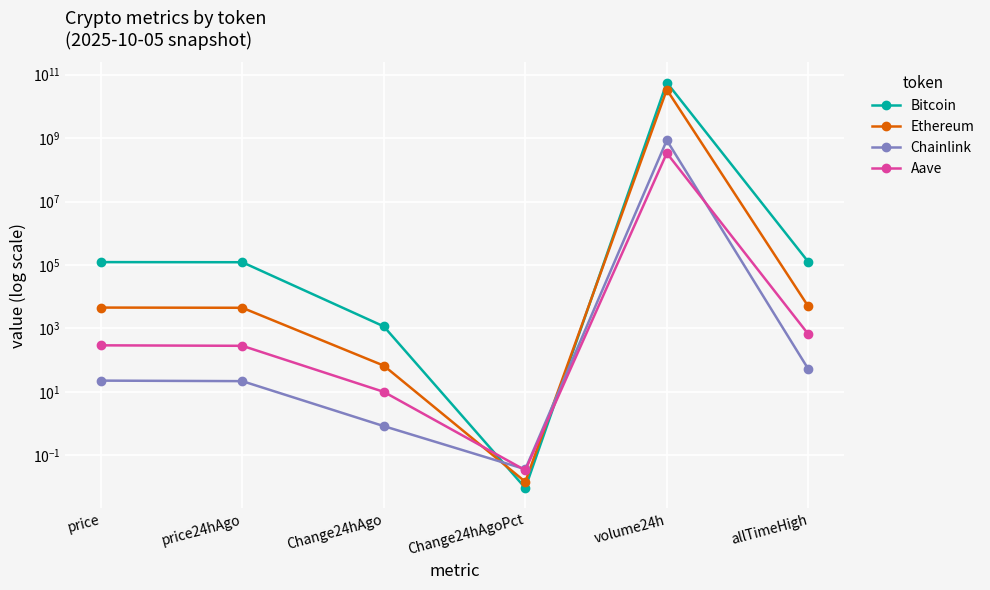

Is the value of Chainlink at Change24hAgo greater than the value of Bitcoin at Change24hAgo?

No